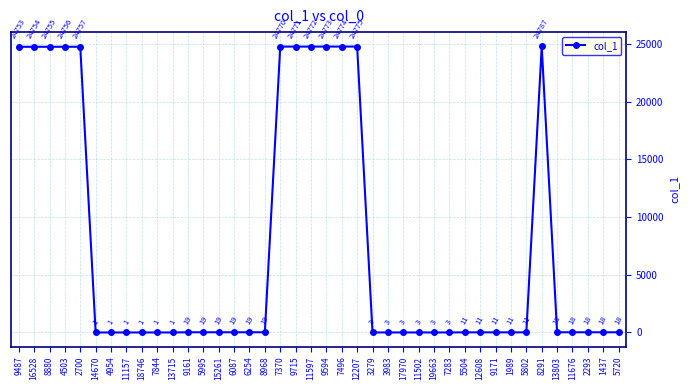

Between 9487 and 9594, which is larger?

9594